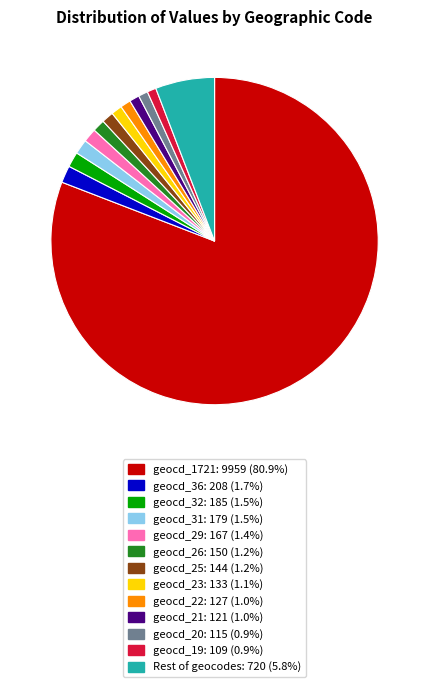

Do geocd_23: 133 (1.1%) and geocd_29: 167 (1.4%) together represent more than half of the pie?

No